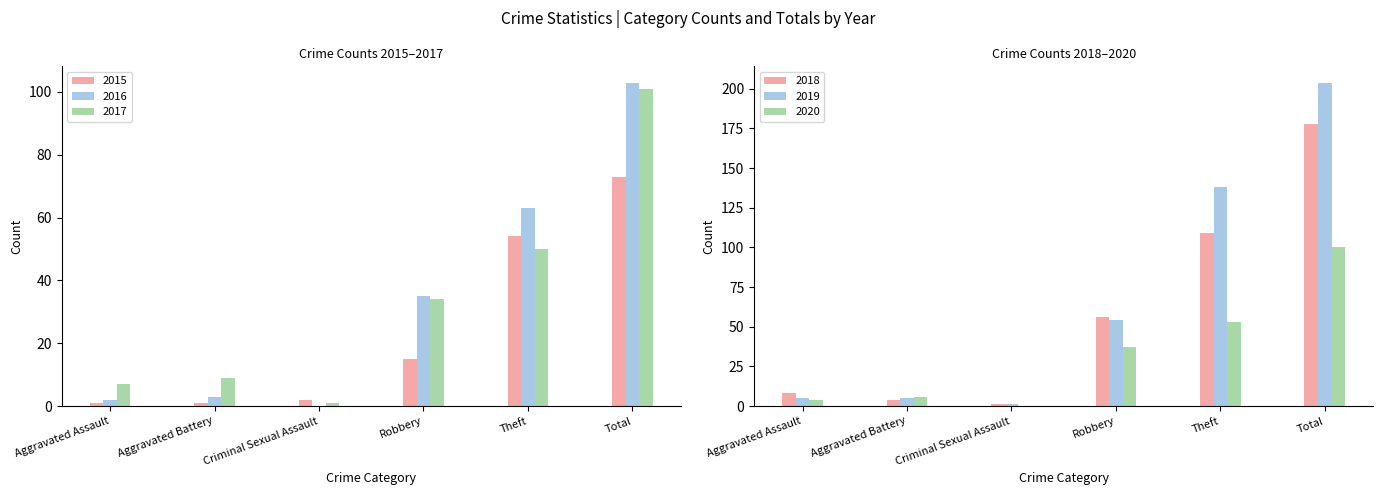

How many series are shown in this chart?

6